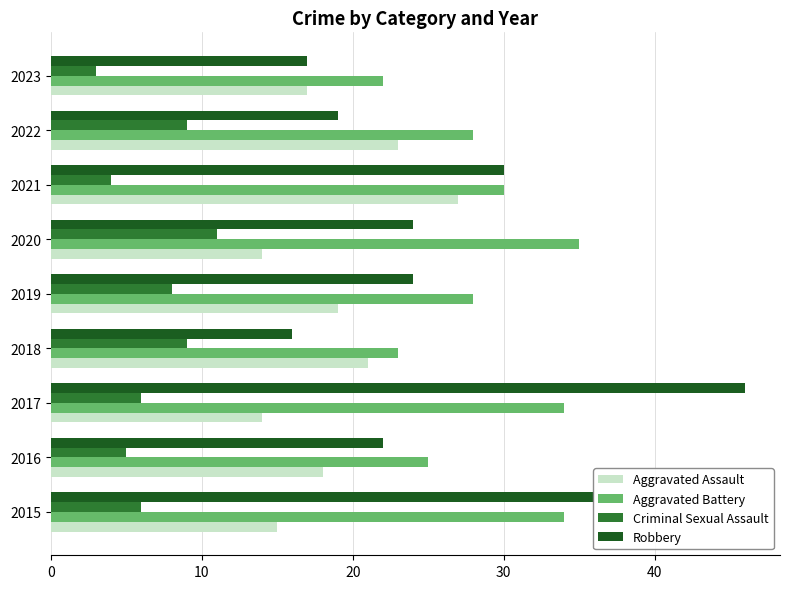

At which category is the sum across all series the highest?

2017